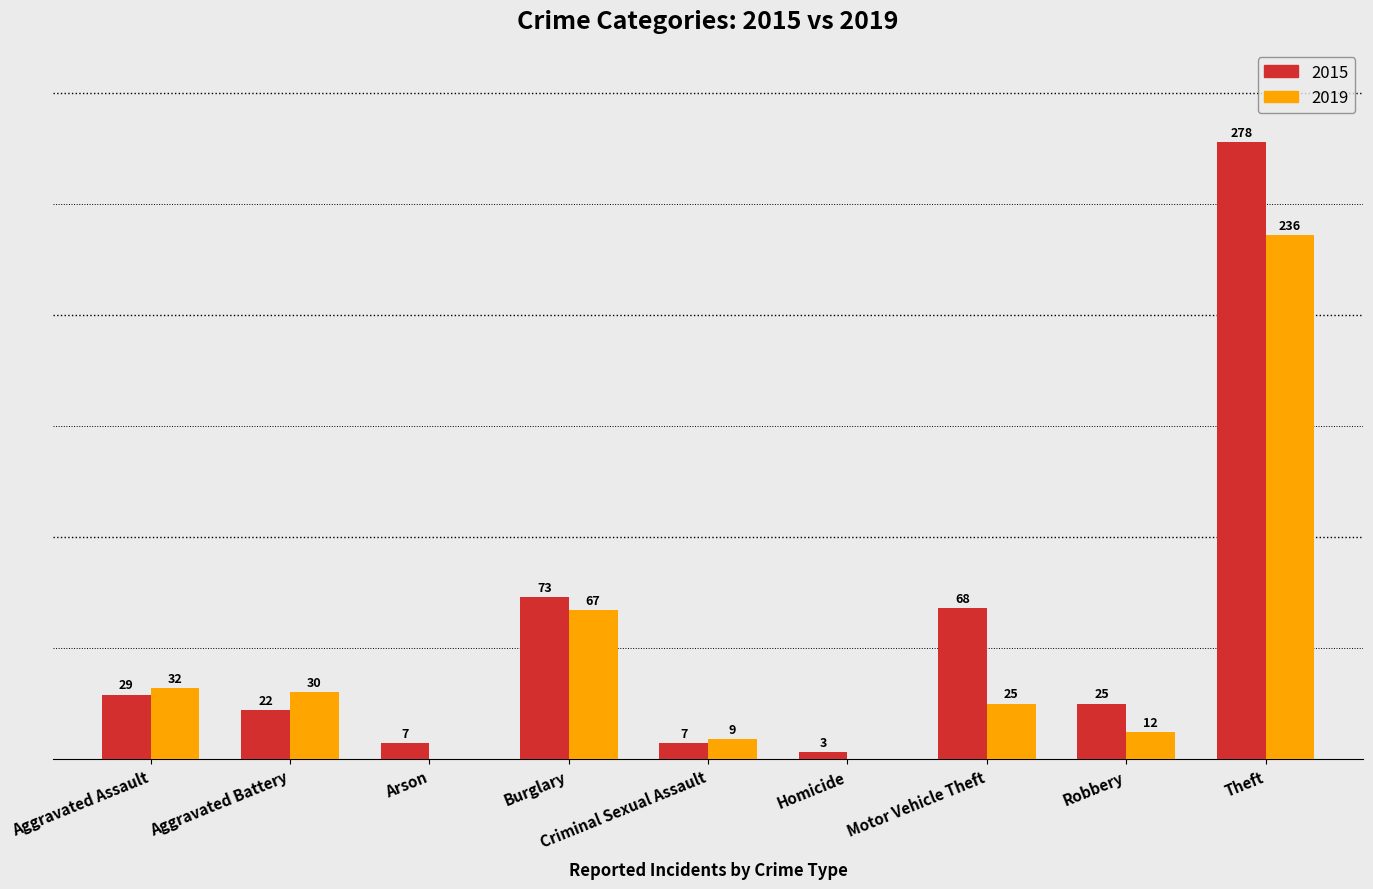

Which category has the highest value across all series?

Theft